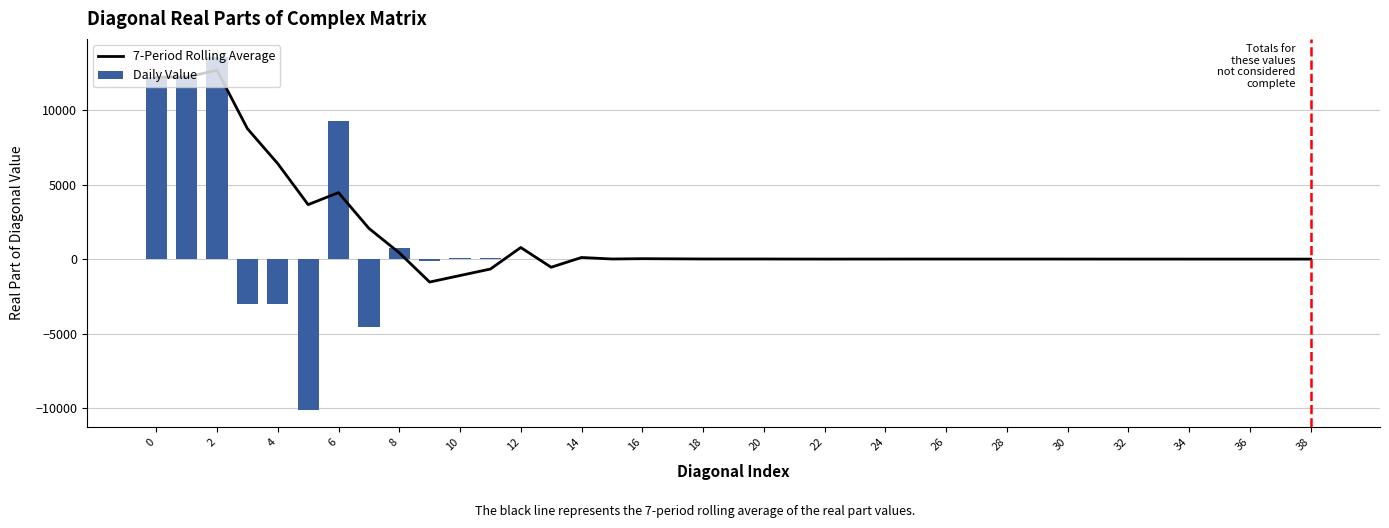

How many groups of bars are there?

39